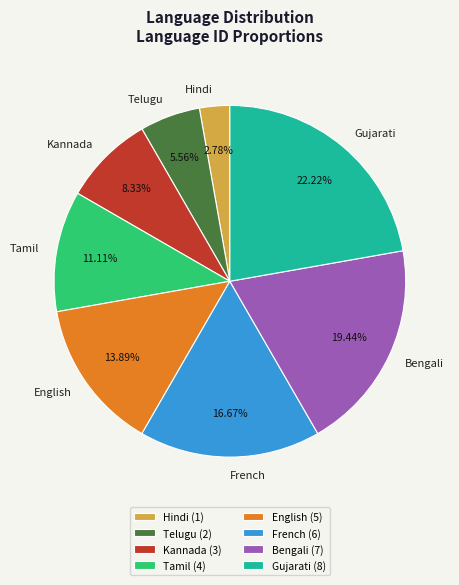

What is the ratio of the value at French to the value at Bengali?

0.9